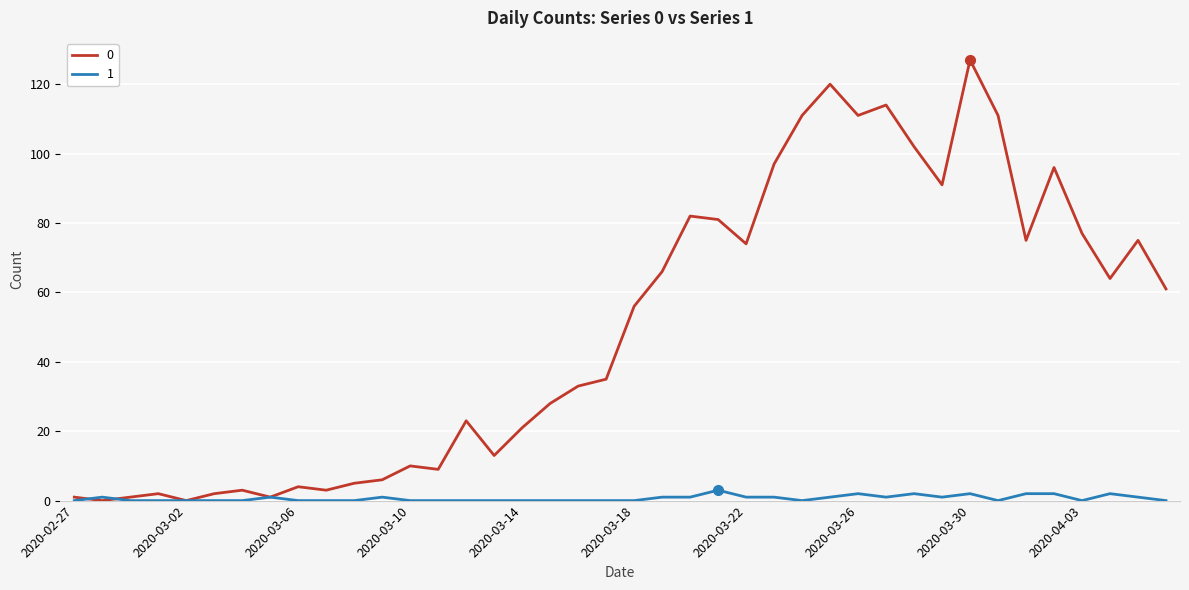

What is the greatest value displayed?

127